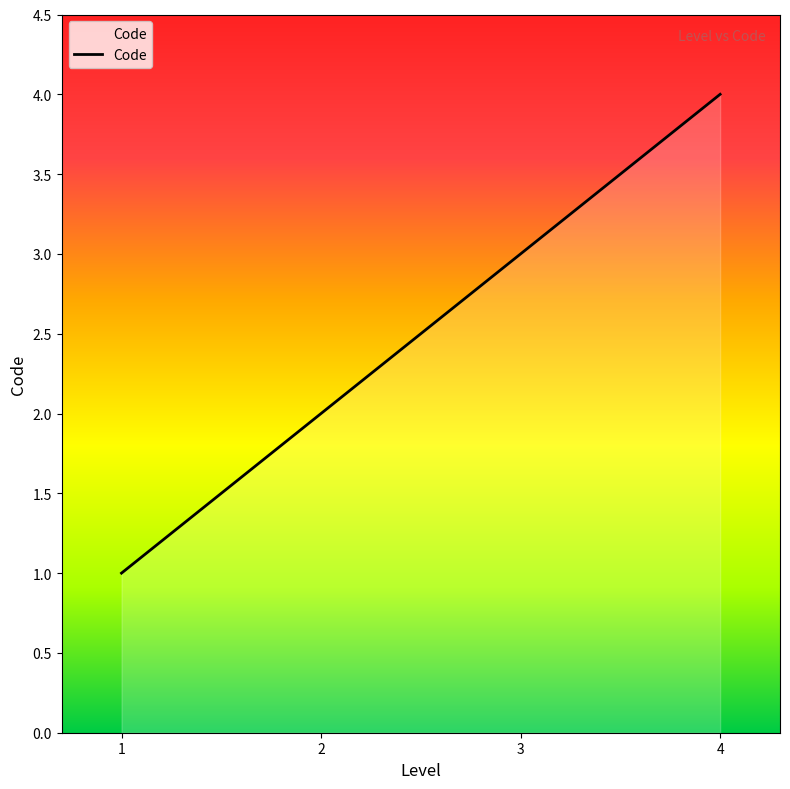

How many lines are shown in the chart?

1